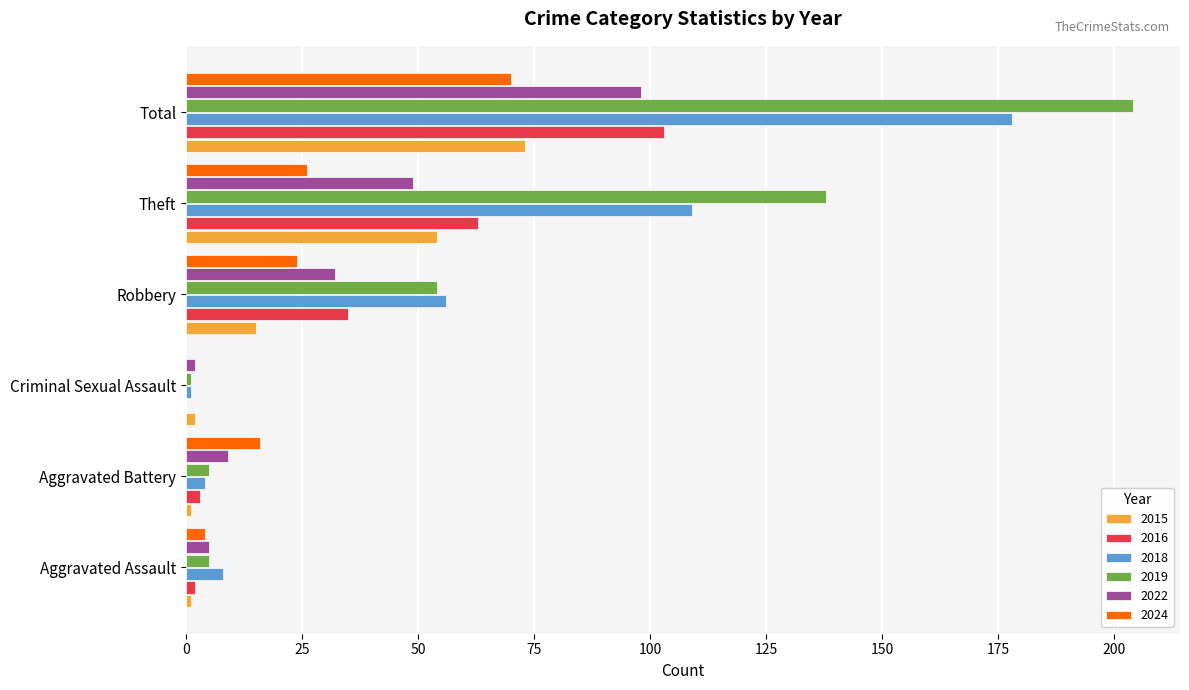

Which series changed the most between Theft and Total?

2018